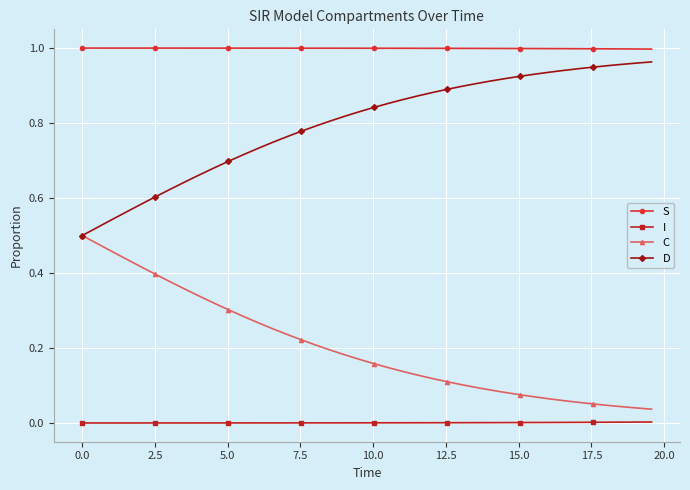

Rank the series by their average value, from lowest to highest.

I, C, D, S